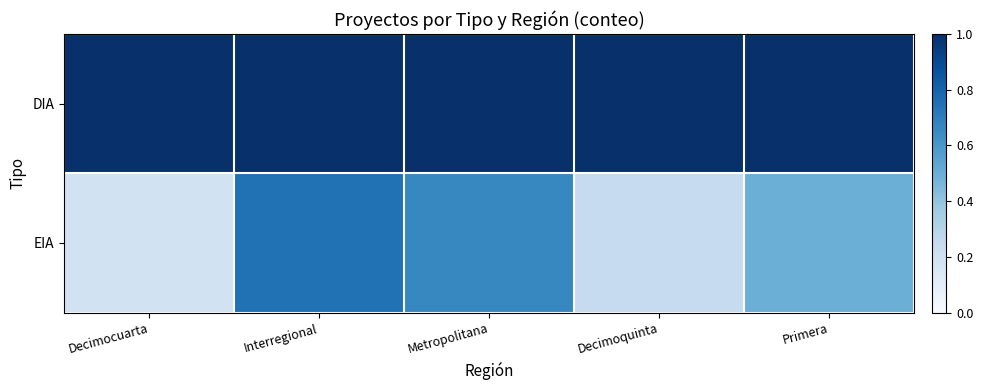

Reading left to right, what are all the values shown in this chart?

DIA: Decimocuarta=1.0	Interregional=1.0	Metropolitana=1.0	Decimoquinta=1.0	Primera=1.0
EIA: Decimocuarta=0.2	Interregional=0.7	Metropolitana=0.7	Decimoquinta=0.2	Primera=0.5